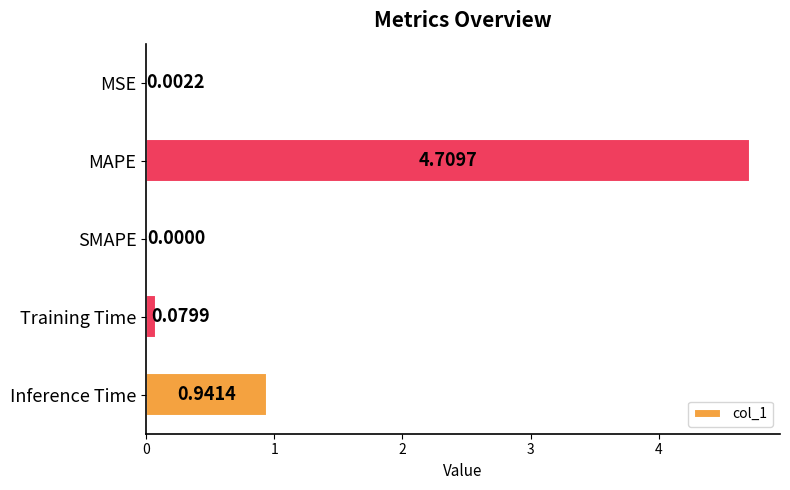

Between Training Time and MAPE, which is larger?

MAPE